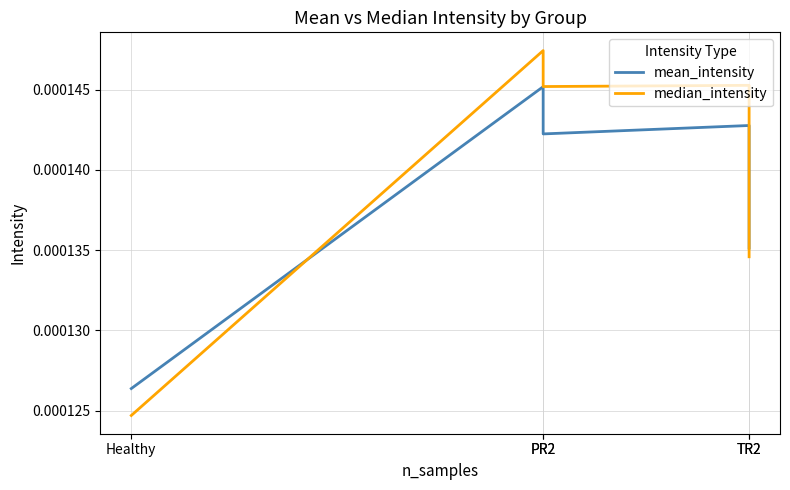

Where is the first local maximum for mean_intensity?

PR2